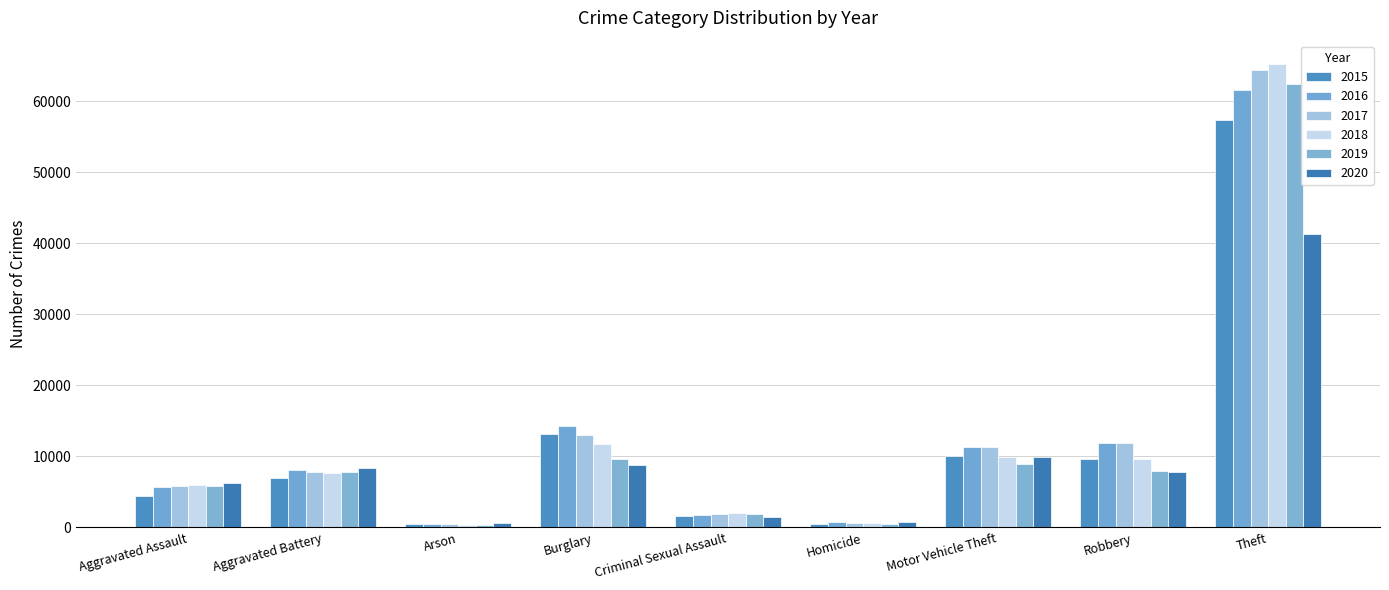

Is the value of 2018 at Theft greater than the value of 2015 at Theft?

Yes